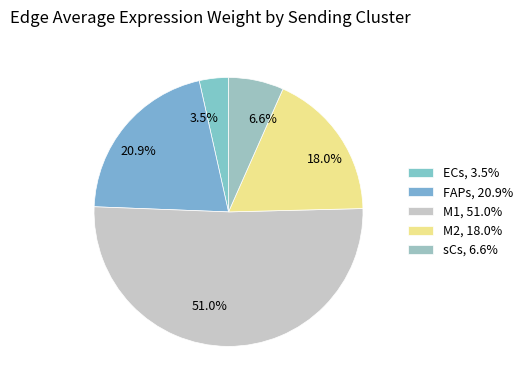

Is there any slice that represents more than half of the pie?

Yes